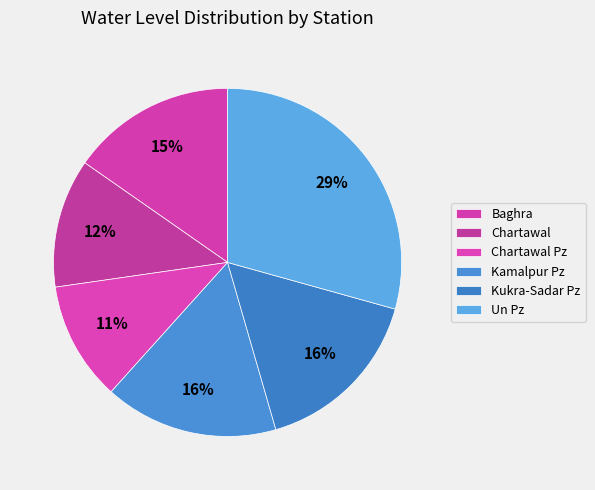

How many segments does this pie chart have?

6